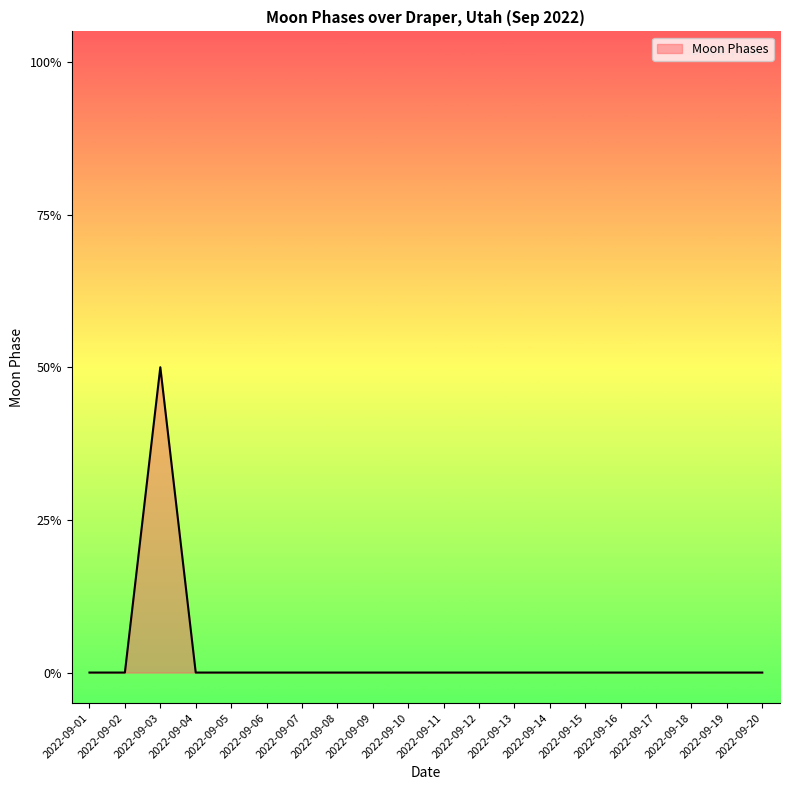

Reading right to left, list all the values displayed in this chart.

0.0	0.0	0.0	0.0	0.0	0.0	0.0	0.0	0.0	0.0	0.0	0.0	0.0	0.0	0.0	0.0	0.0	0.5	0.0	0.0